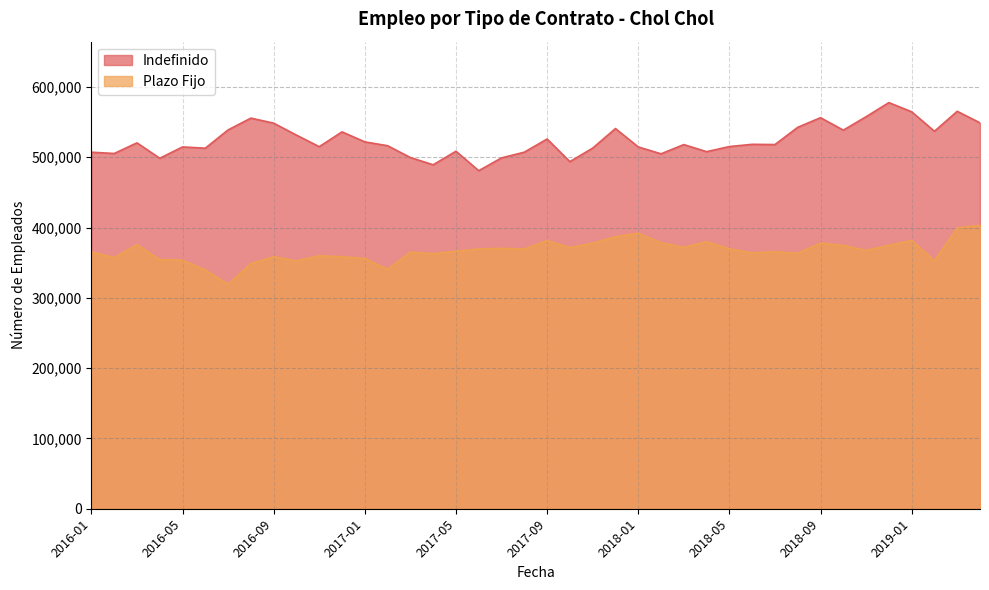

Reading right to left, list all the values displayed in this chart.

Indefinido: 2019-04=548848	2019-03=565283	2019-02=536887	2019-01=564583	2018-12=577663	2018-11=557540	2018-10=538451	2018-09=556198	2018-08=542503	2018-07=517981	2018-06=518308	2018-05=515124	2018-04=507865	2018-03=517932	2018-02=504797	2018-01=514634	2017-12=540750	2017-11=512913	2017-10=493689	2017-09=525878	2017-08=507124	2017-07=499031	2017-06=480806	2017-05=508484	2017-04=489213	2017-03=499522	2017-02=516312	2017-01=521814	2016-12=536049	2016-11=514948	2016-10=531415	2016-09=548408	2016-08=555592	2016-07=538825	2016-06=512823	2016-05=514590	2016-04=498492	2016-03=520407	2016-02=505263	2016-01=507133
Plazo Fijo: 2019-04=403260	2019-03=399187	2019-02=352809	2019-01=381535	2018-12=374702	2018-11=367407	2018-10=374467	2018-09=377790	2018-08=363321	2018-07=365593	2018-06=363953	2018-05=369605	2018-04=379790	2018-03=371737	2018-02=378236	2018-01=391922	2017-12=386936	2017-11=377794	2017-10=371354	2017-09=381302	2017-08=369325	2017-07=370242	2017-06=369478	2017-05=366300	2017-04=362833	2017-03=365026	2017-02=340605	2017-01=355954	2016-12=358374	2016-11=359800	2016-10=352488	2016-09=358395	2016-08=348763	2016-07=319254	2016-06=339617	2016-05=353577	2016-04=354414	2016-03=375666	2016-02=357221	2016-01=365262